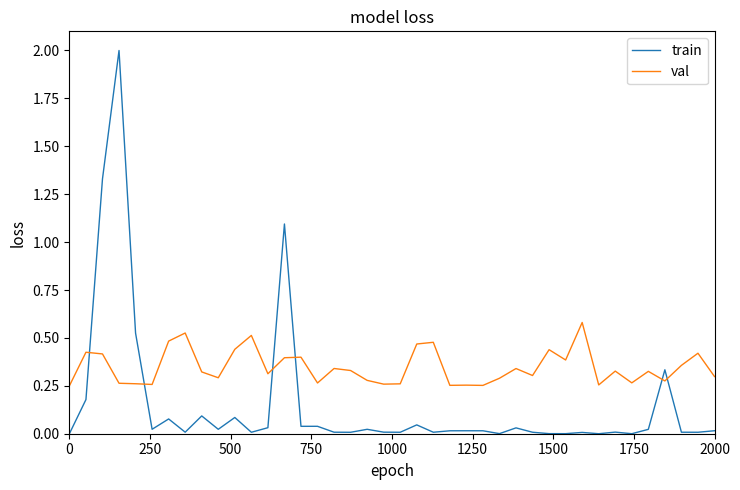

True or false: val and train intersect in this chart.

True